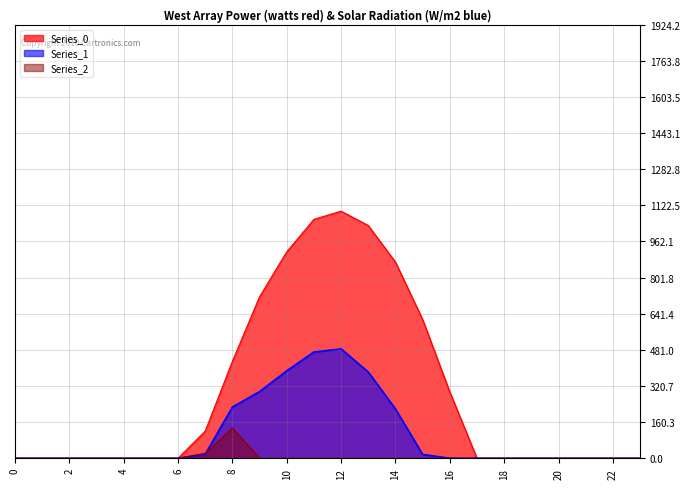

What is the sum of all Series_1 values?

2505.4